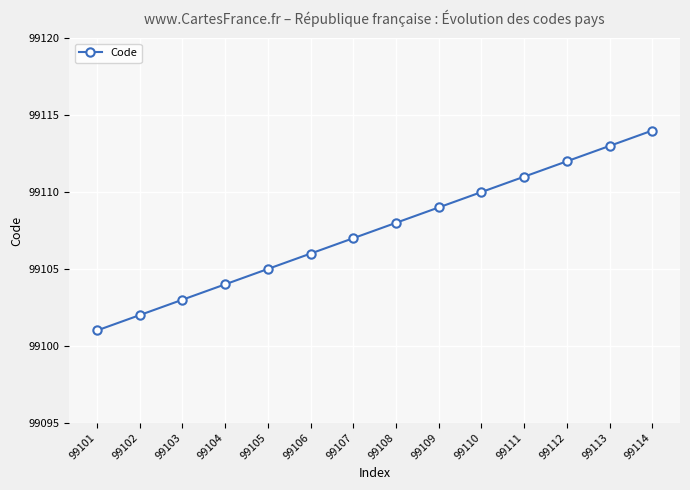

What is the change in value from 99104 to 99114?

+10